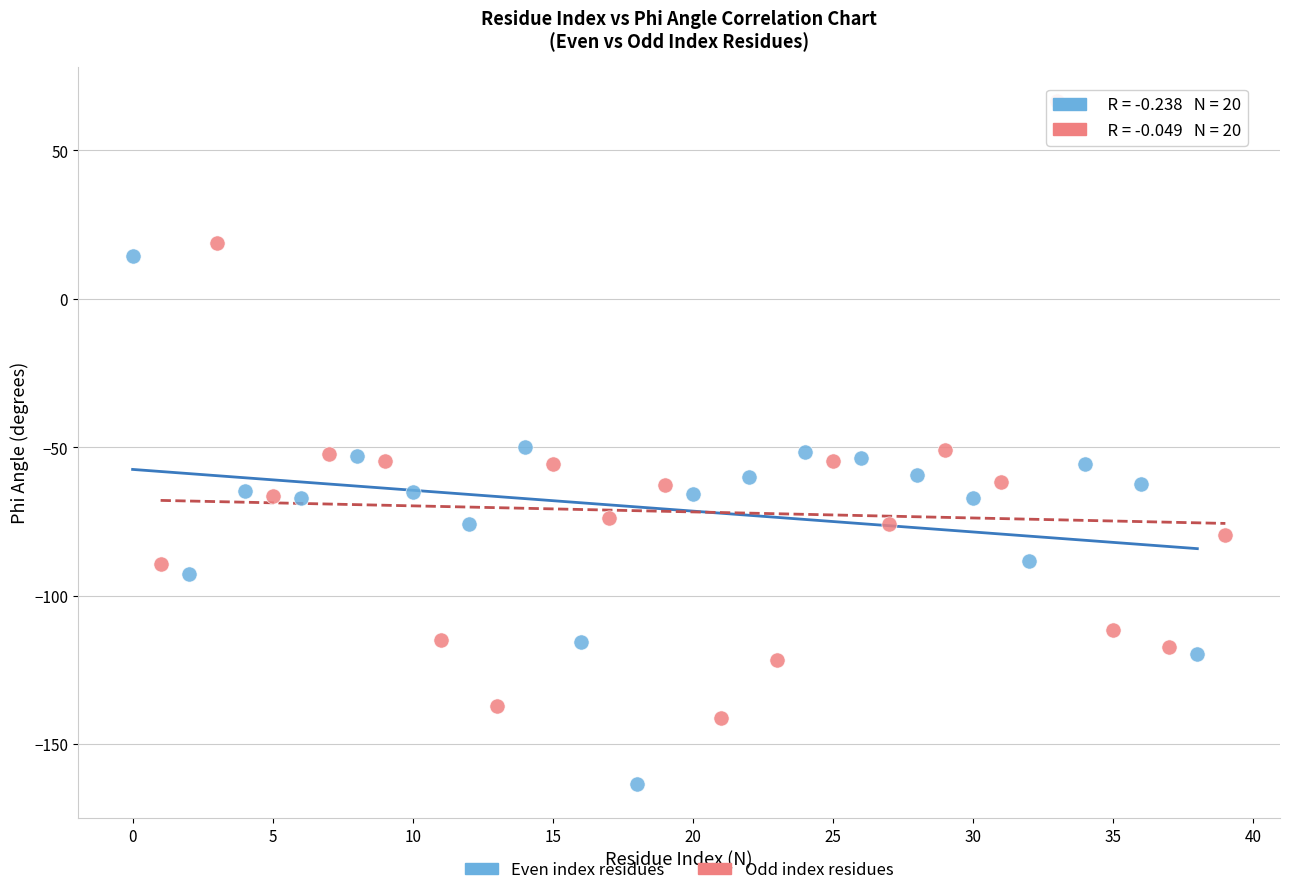

Which series contains the highest Y value?

Odd index residues